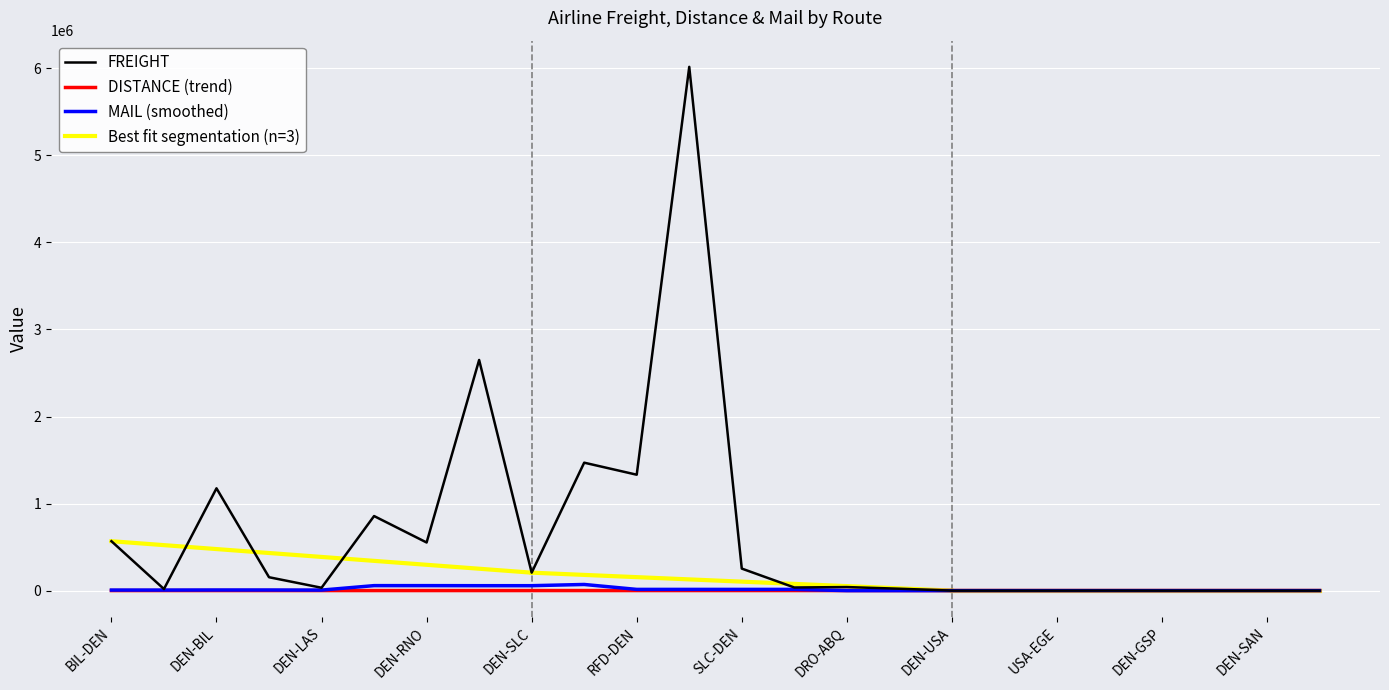

How many intersections are there between DISTANCE and FREIGHT?

1